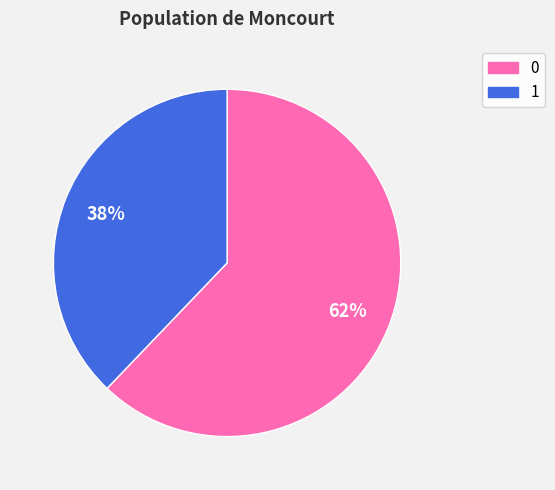

Does 1 represent more than half of the total?

No